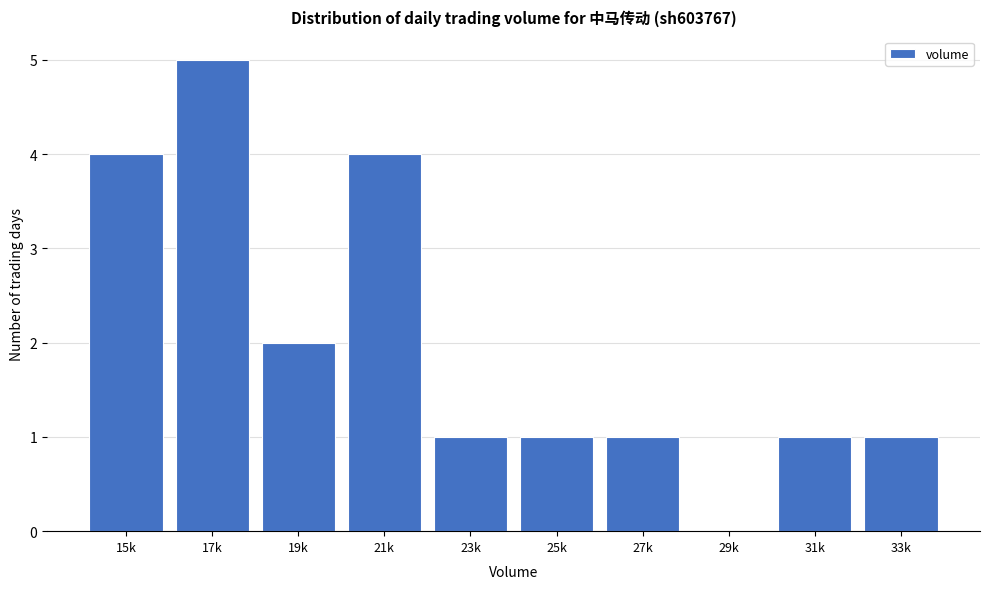

Reading left to right, what are all the values shown in this chart?

15k=4	17k=5	19k=2	21k=4	23k=1	25k=1	27k=1	29k=0	31k=1	33k=1